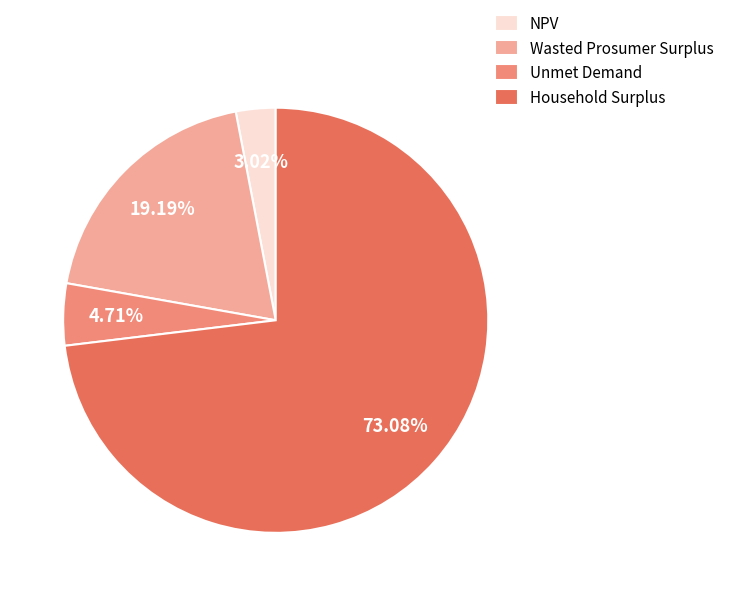

Which slice is the smallest?

NPV